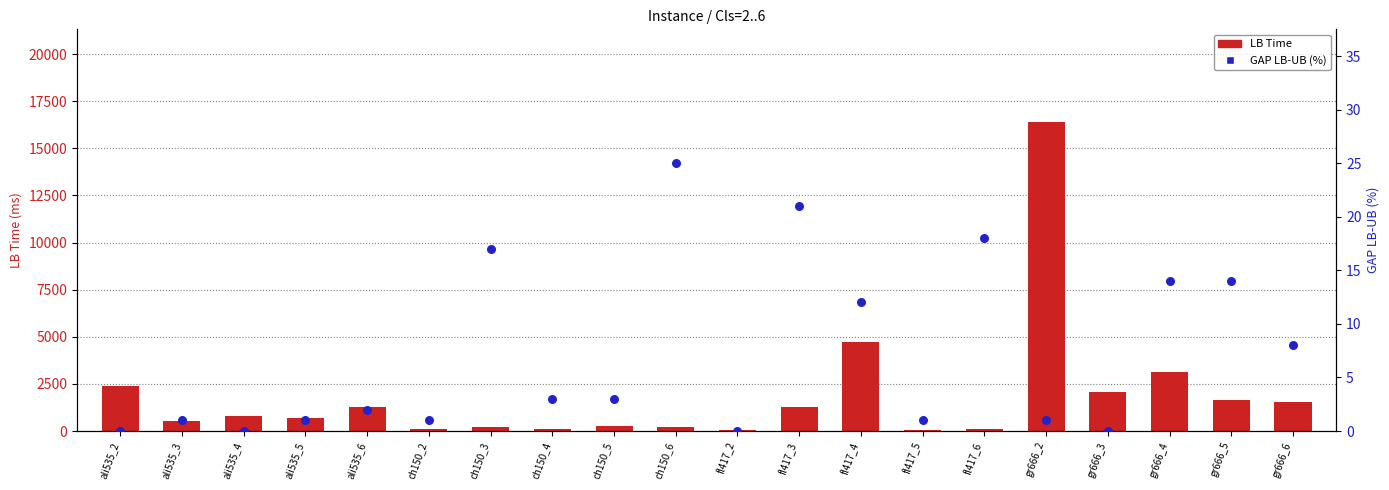

What is the total value across all series at gr666_6?

1561